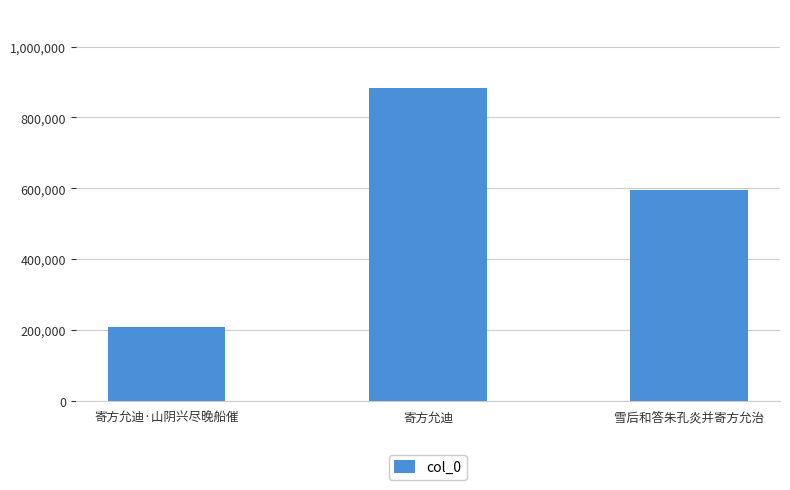

What is the sum of all values?

1687332